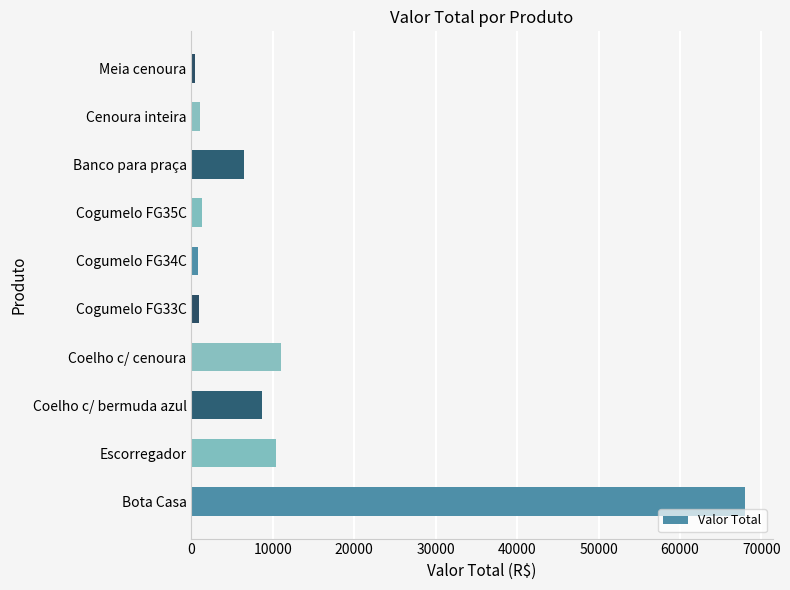

Where is the data nearest to the value 34201?

Coelho c/ cenoura